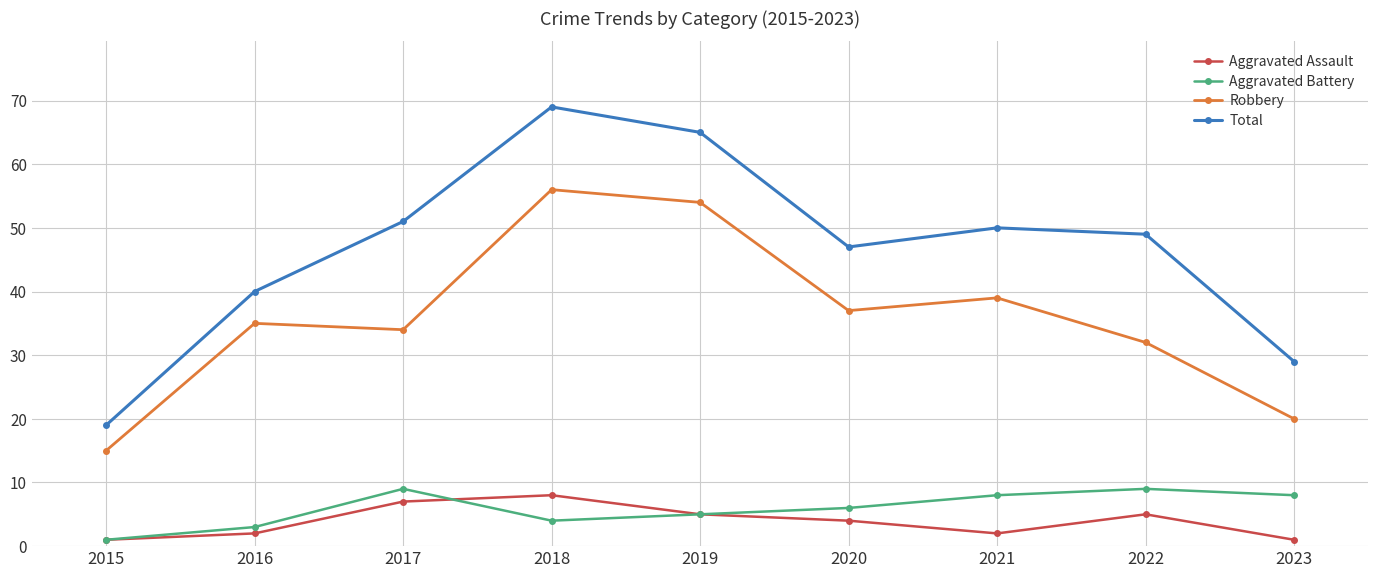

True or false: Aggravated Battery and Robbery intersect in this chart.

False